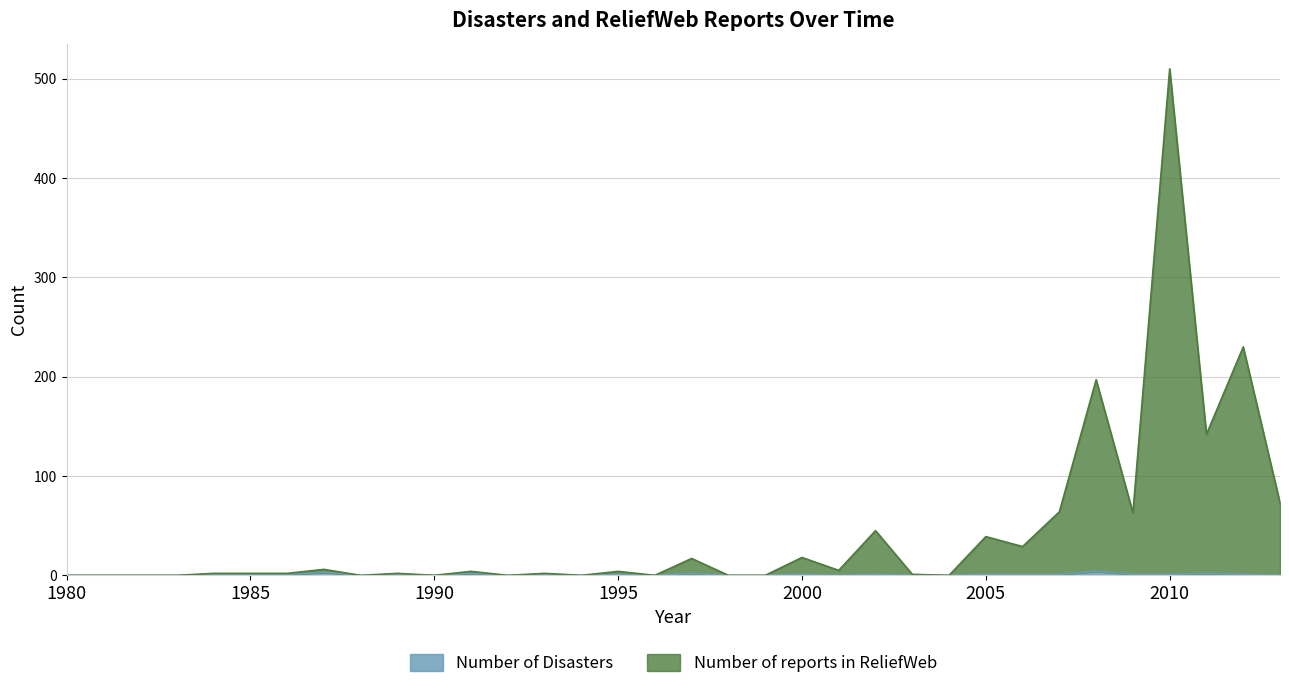

What are all the series names shown in the legend?

Number of Disasters, Number of reports in ReliefWeb